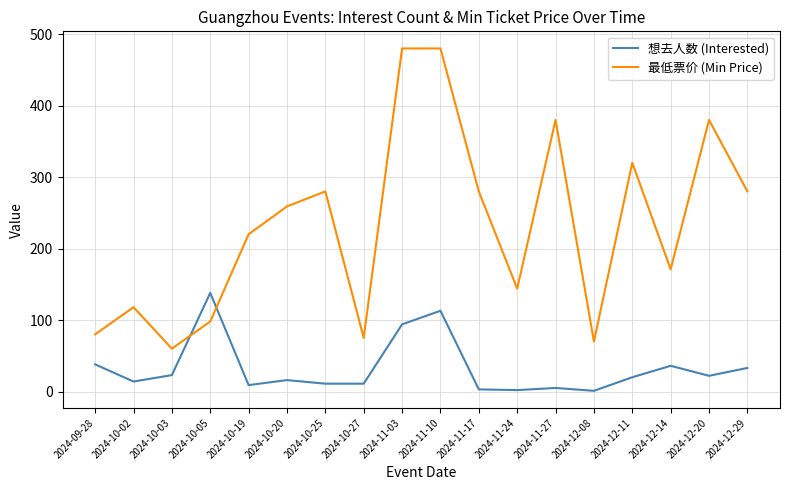

At which label is 想去人数 (Interested) closest to 69?

2024-11-03